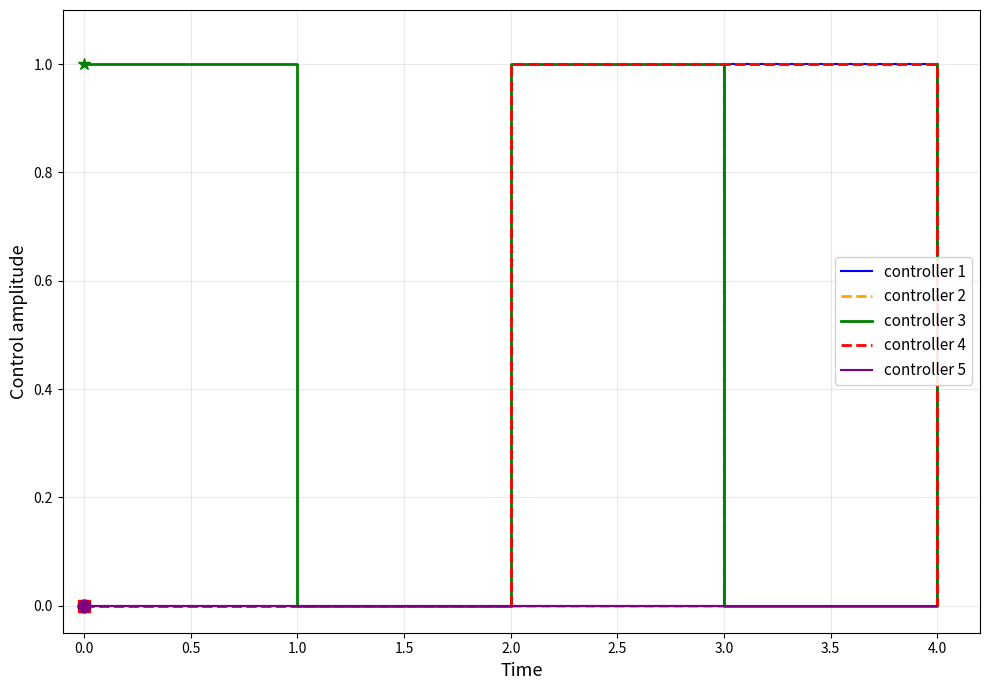

At 3.0, list the series in order from largest to smallest.

controller 3, controller 4, controller 1, controller 2, controller 5